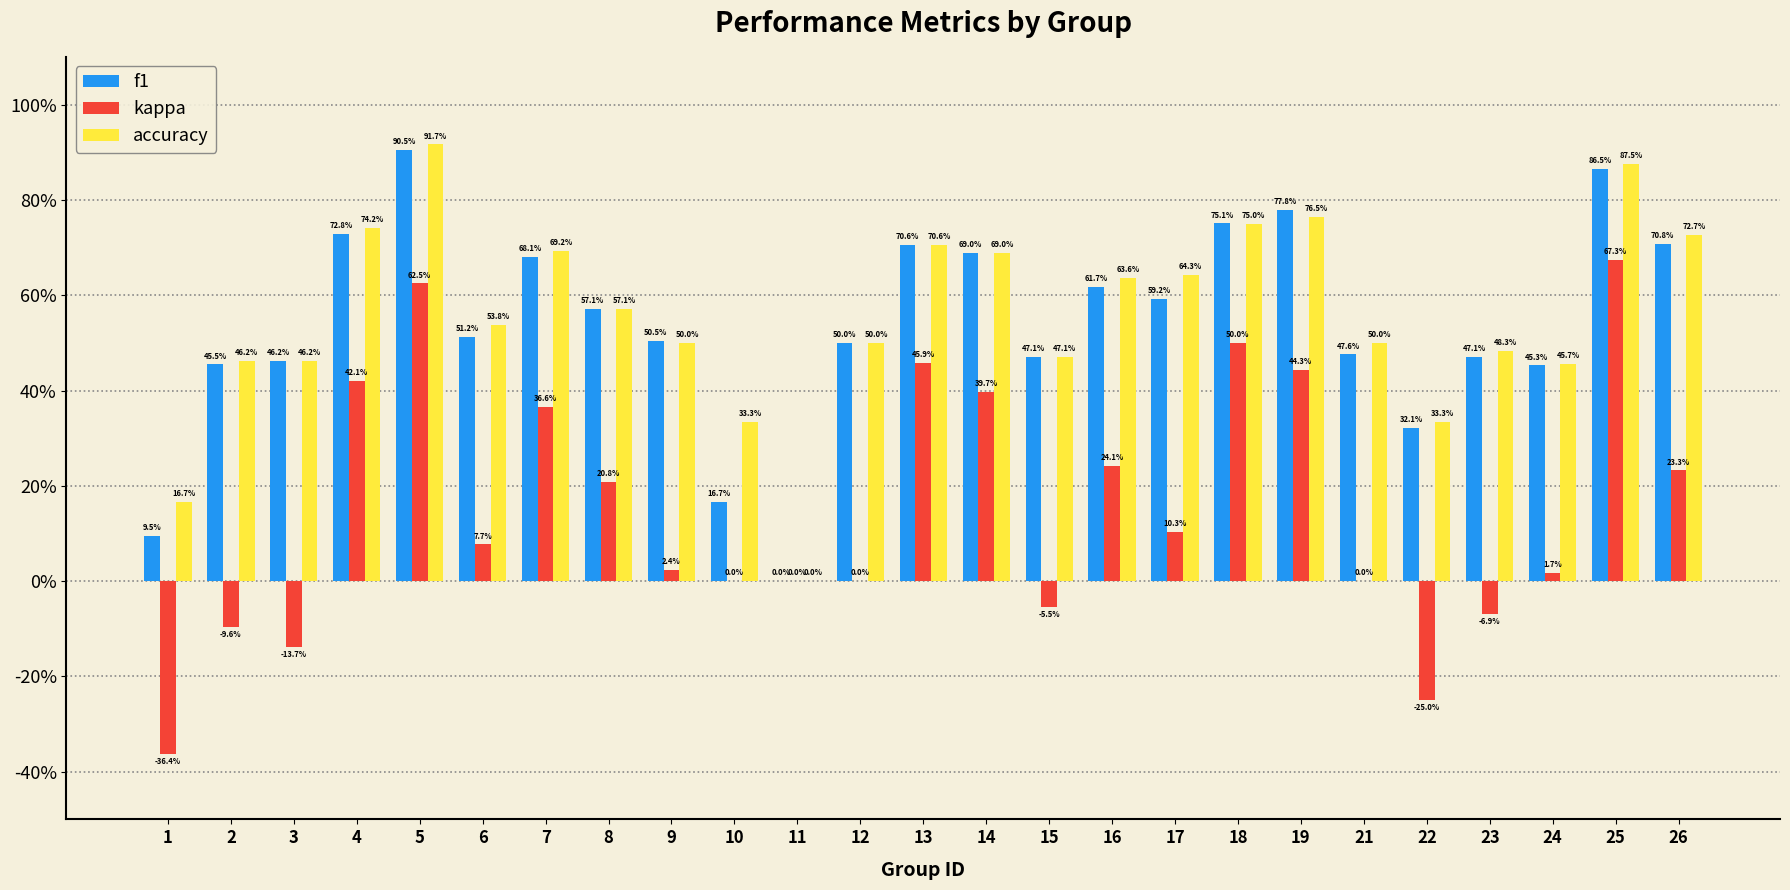

What is the sum of all kappa values?

3.8